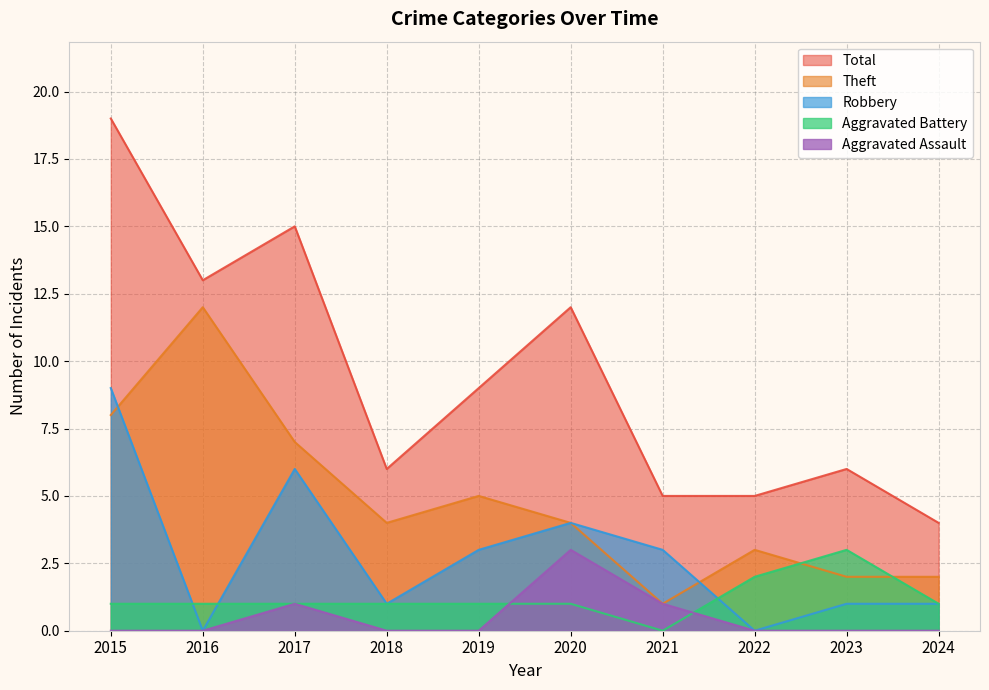

At which category is the sum across all series the highest?

2015